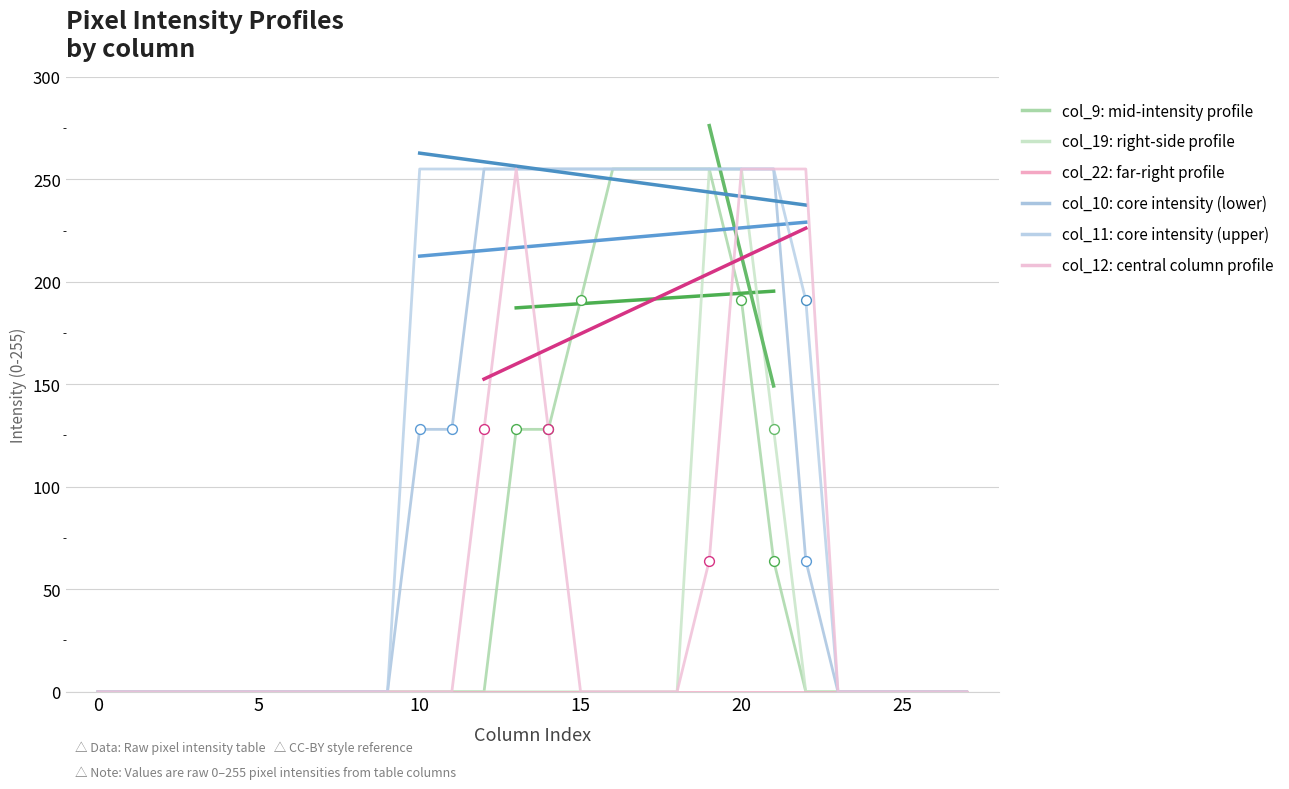

At how many categories does at least one series exceed 20?

13